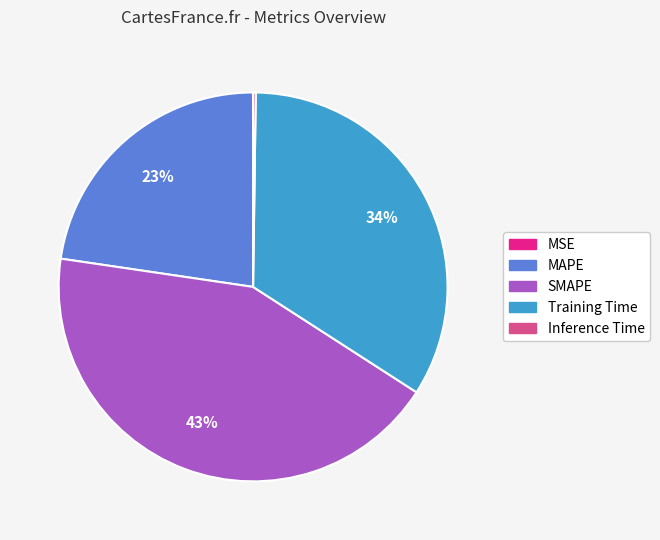

Do MAPE and Training Time together represent more than half of the pie?

Yes